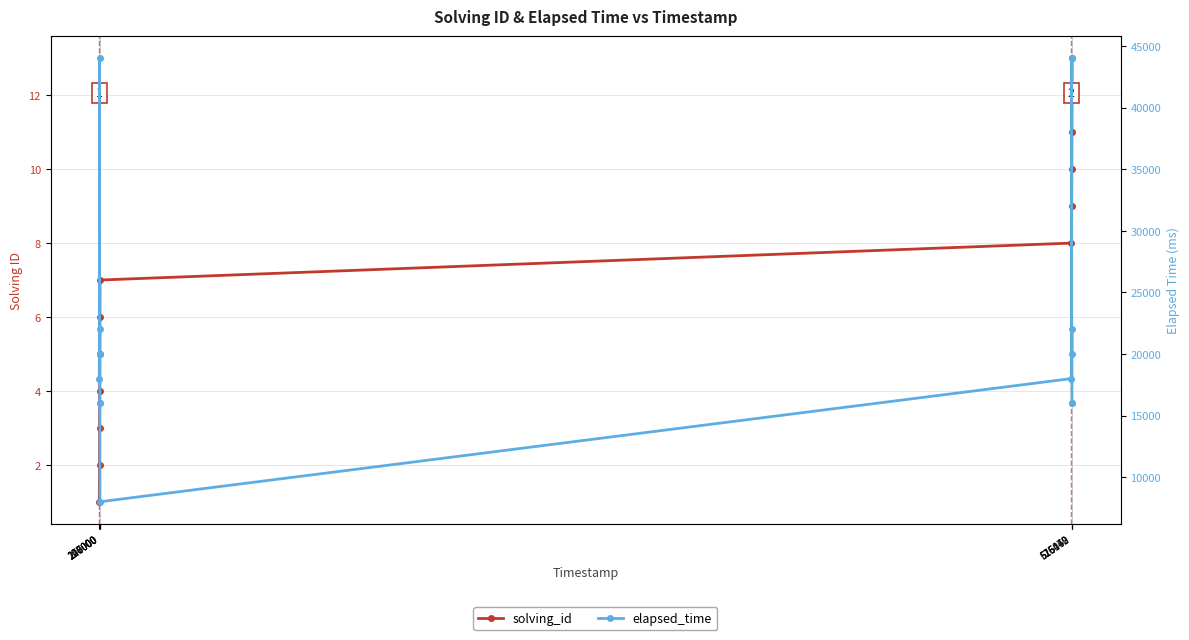

Count the number of categories in the chart.

13